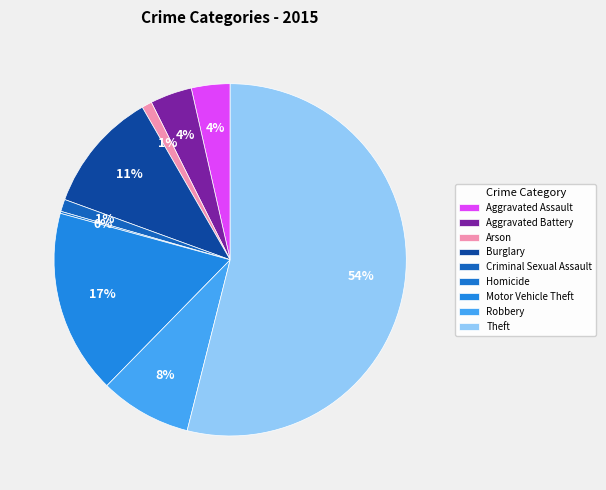

Count the number of slices in the pie.

9